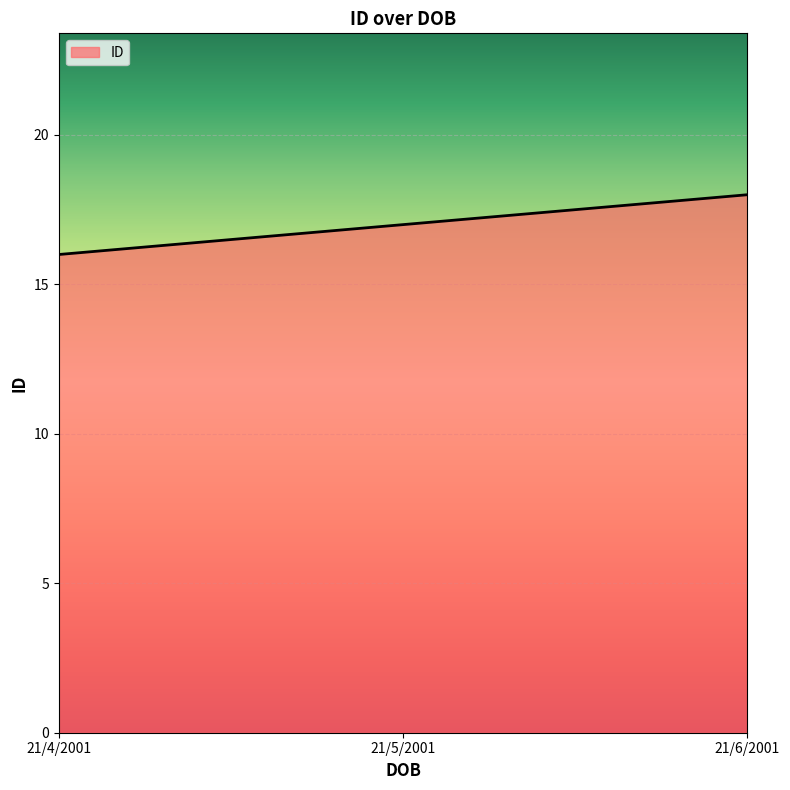

Which label corresponds to the largest value in the chart?

21/6/2001